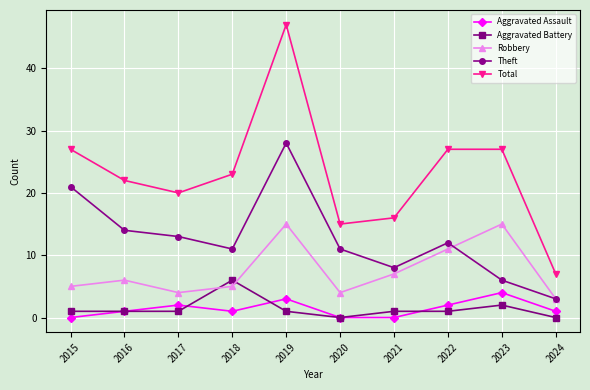

What is the difference between the maximum and minimum values in the Theft series?

25